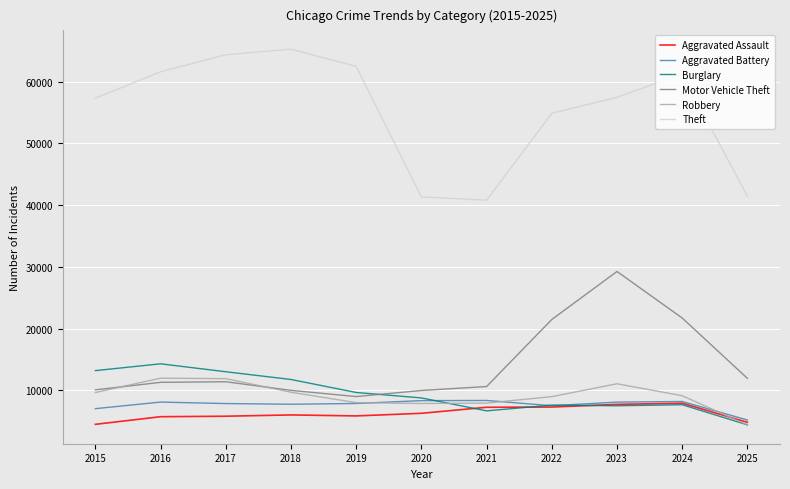

What is the difference between the highest and lowest values at 2019?

56658